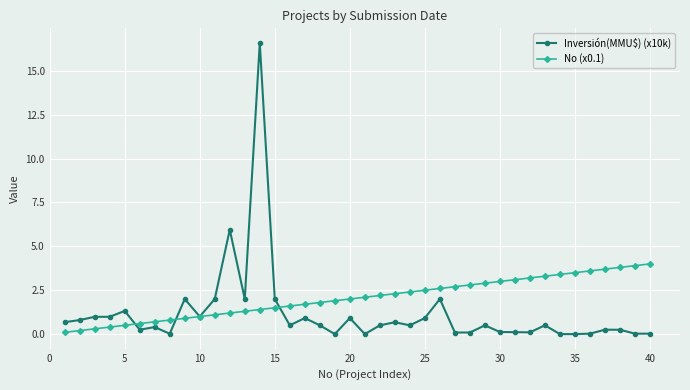

Which series has the largest total across all categories?

No (x0.1)